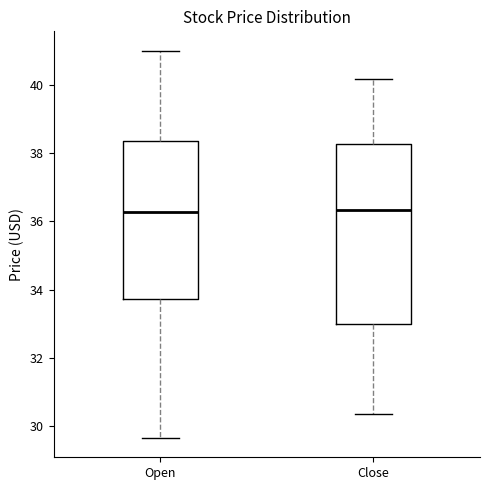

Where is the lower edge of the box for Close on the y-axis? The values are not printed on the chart, so give them approximately, as read against the axis.

33.0